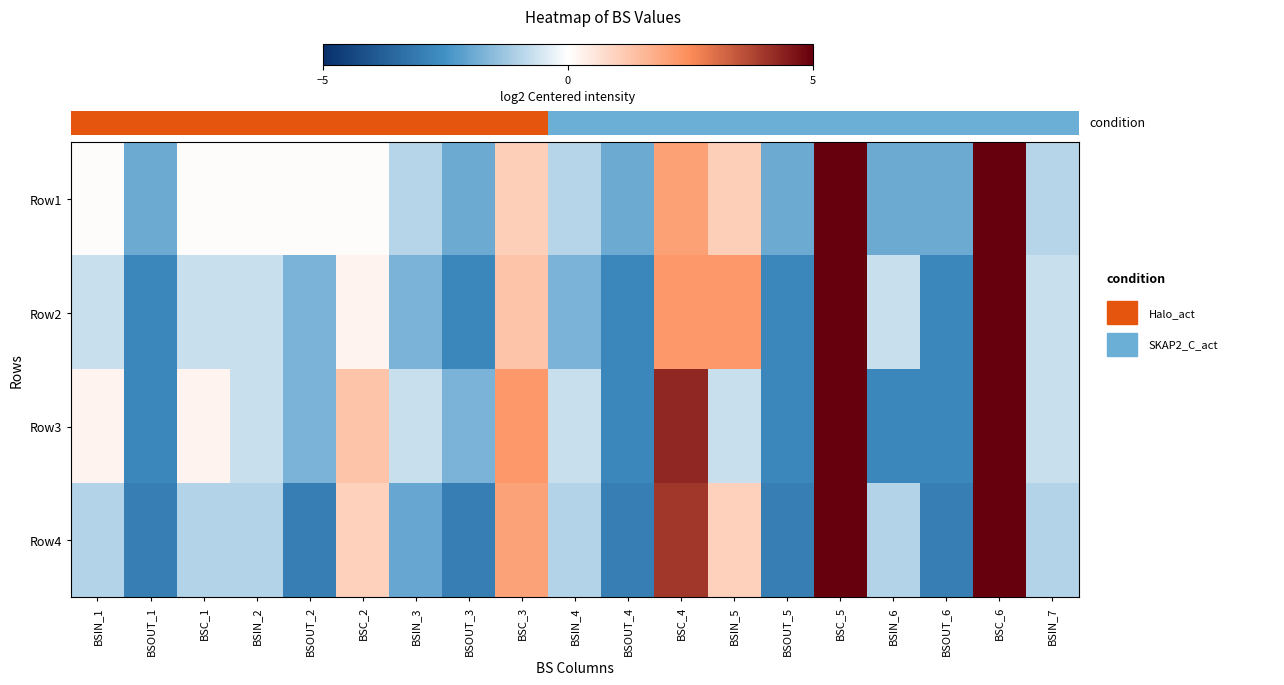

List the labels in order of Row1 value, smallest first.

BSOUT_1, BSOUT_3, BSOUT_4, BSOUT_5, BSIN_6, BSOUT_6, BSIN_3, BSIN_4, BSIN_7, BSIN_1, BSC_1, BSIN_2, BSOUT_2, BSC_2, BSC_3, BSIN_5, BSC_4, BSC_5, BSC_6